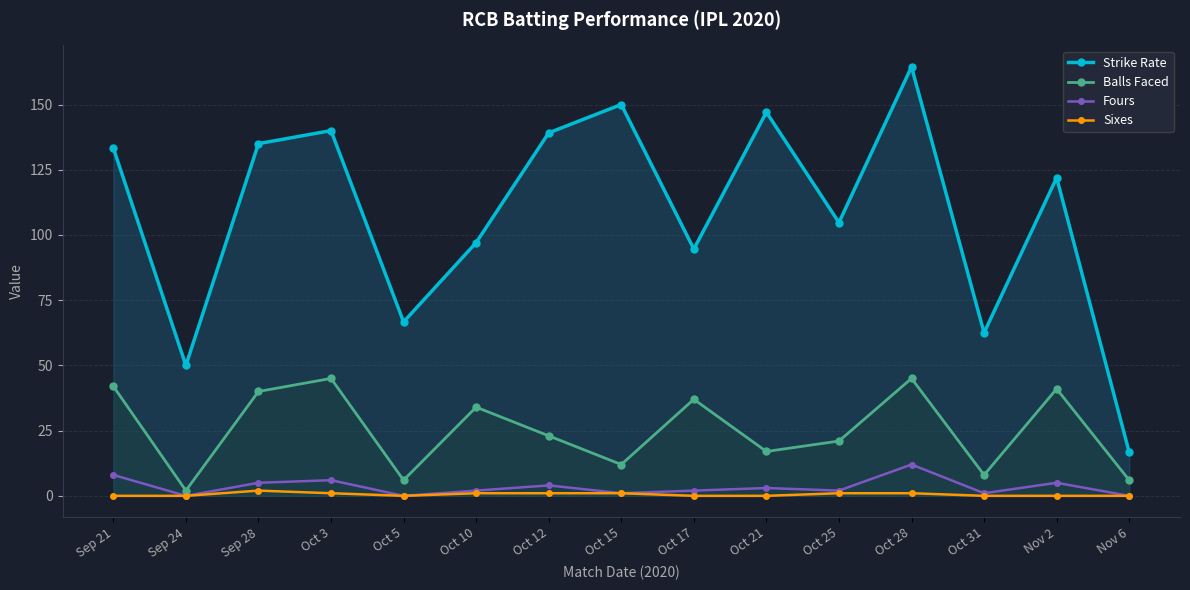

What is the label of the 3rd point from the left?

Sep 28